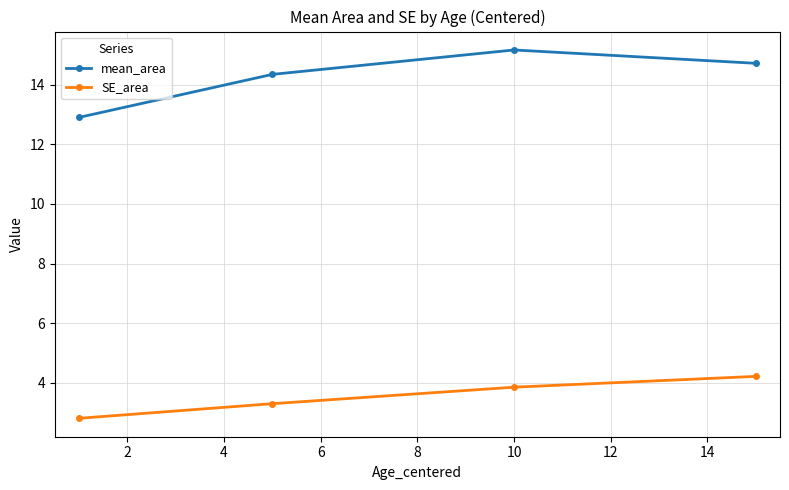

Reading left to right, extract all data points from this chart.

mean_area: 12.9	14.3	15.2	14.7
SE_area: 2.8	3.3	3.9	4.2